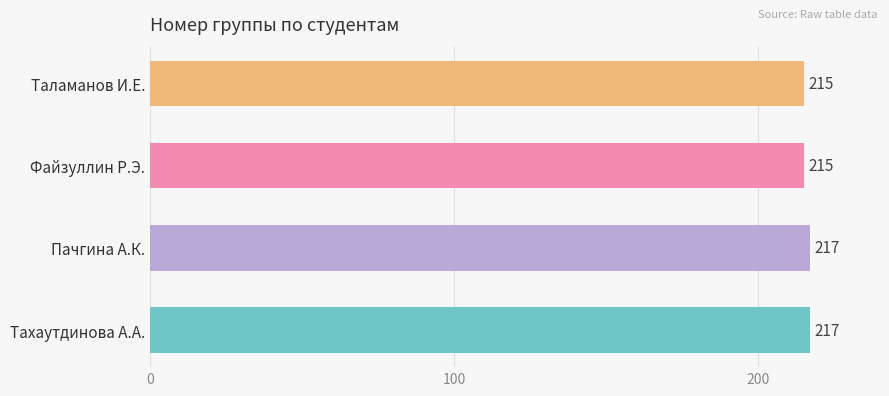

How many data points are less than 217?

2